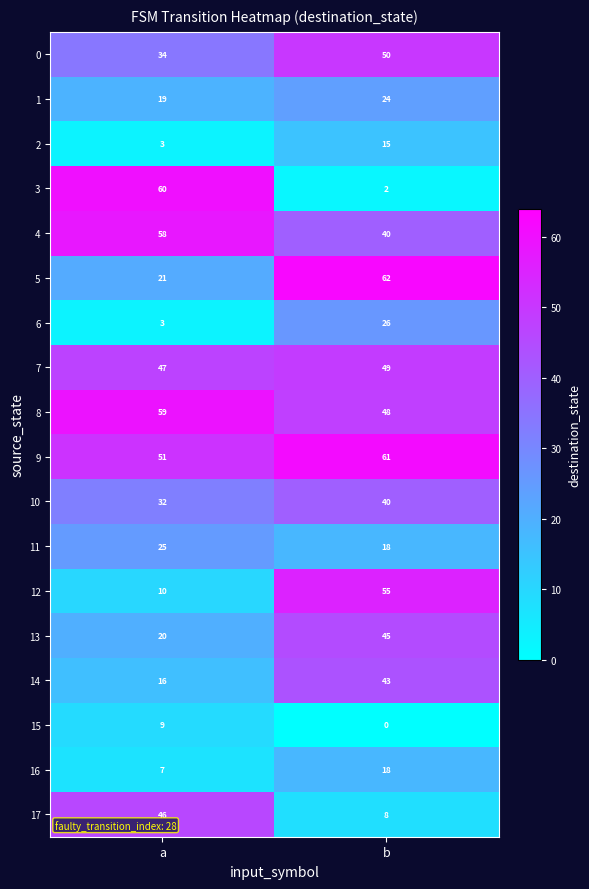

What is the sum of all 16 values?

25